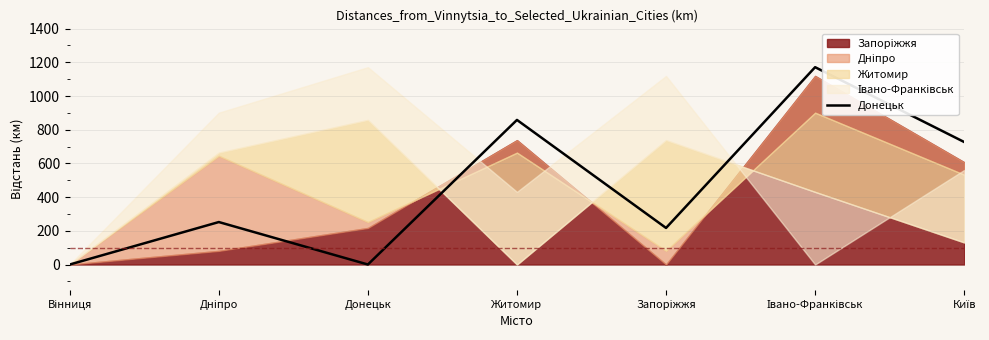

How many points are higher than both their immediate neighbors (excluding endpoints)?

3